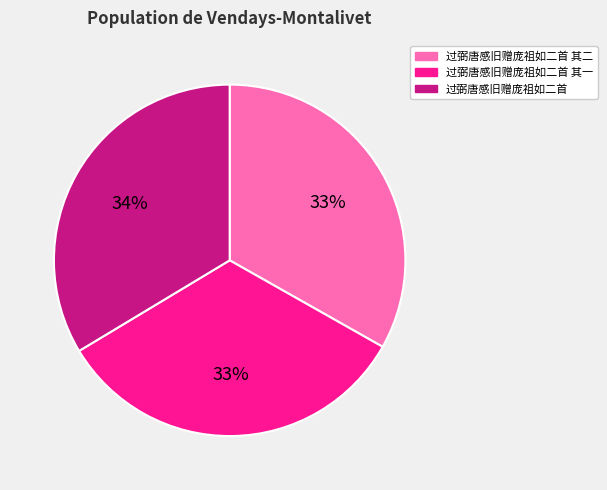

The 过弼唐感旧赠庞祖如二首 其二 slice represents 43% of the pie. True or false?

False